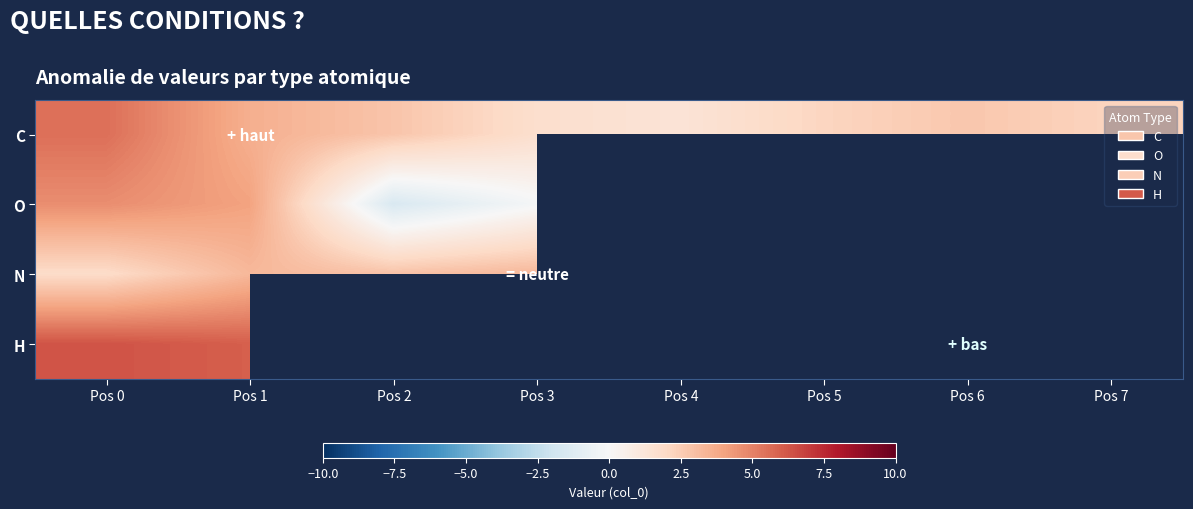

At how many categories does at least one series exceed 5?

2